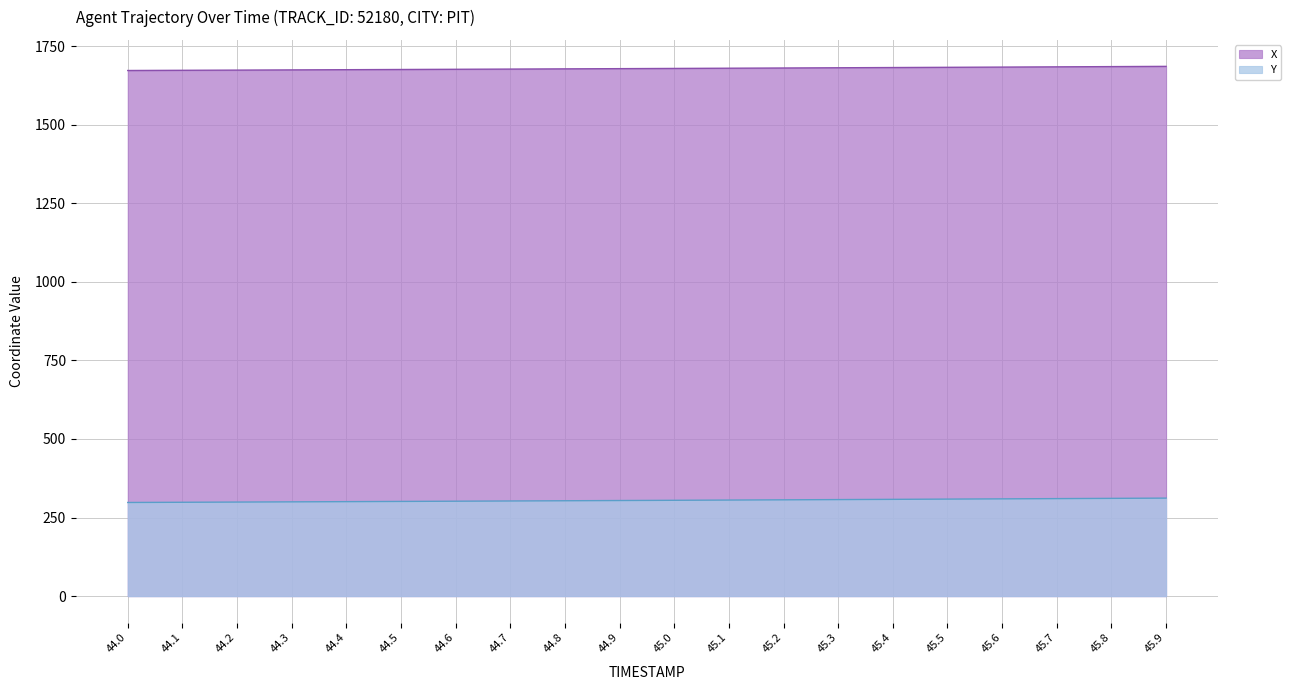

The X series shows 2185.1 at 44.3. True or false?

False